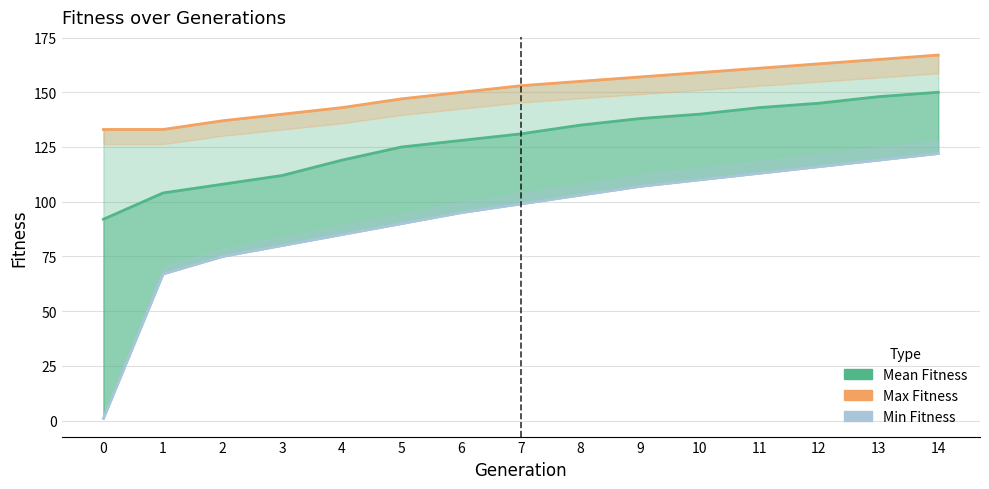

How many lines are shown in the chart?

3